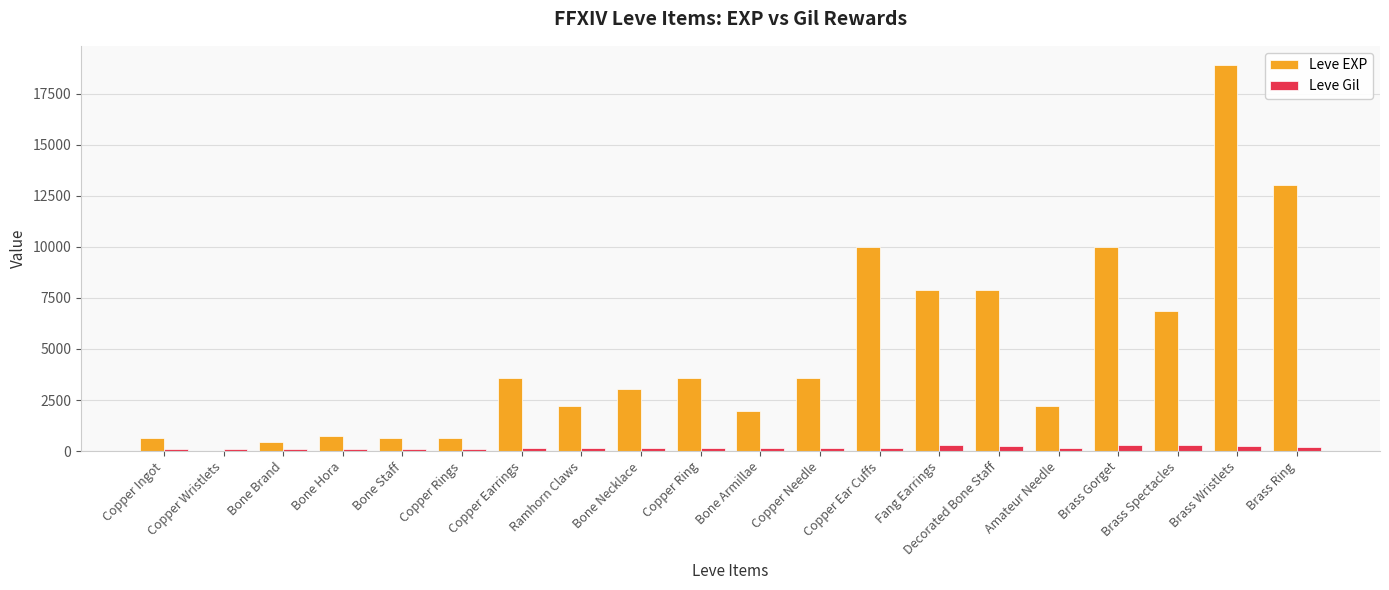

At which category is the sum across all series the highest?

Brass Wristlets